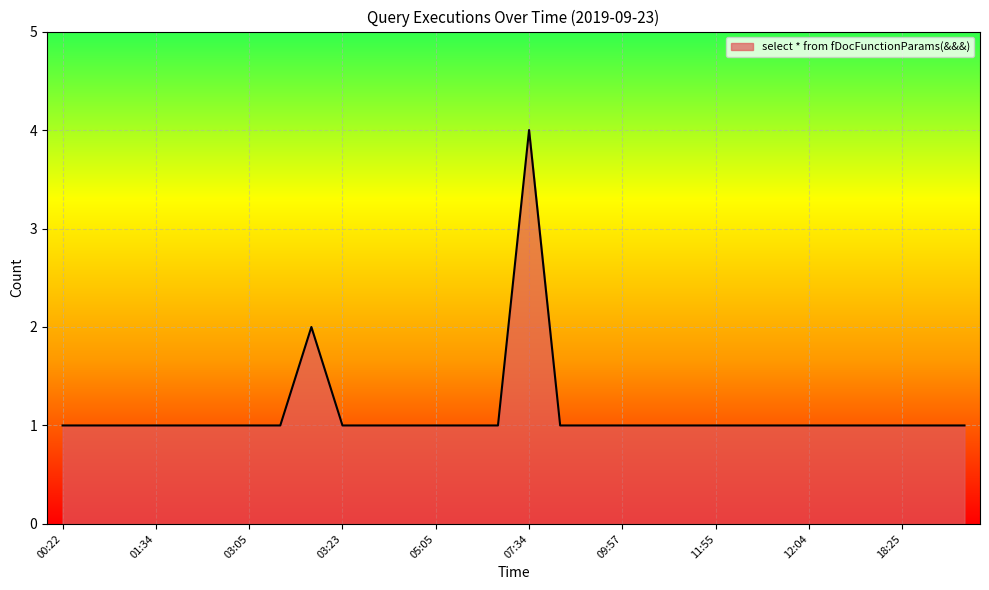

What is the greatest value displayed?

4